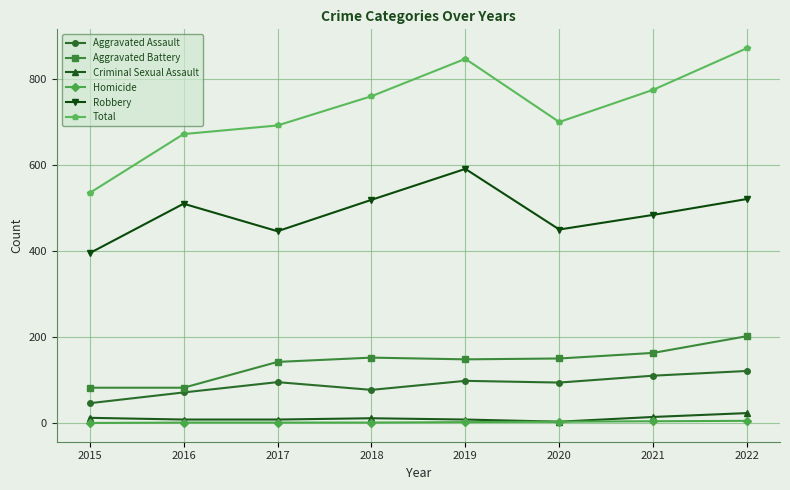

What is the difference between the maximum and minimum values in the Criminal Sexual Assault series?

20